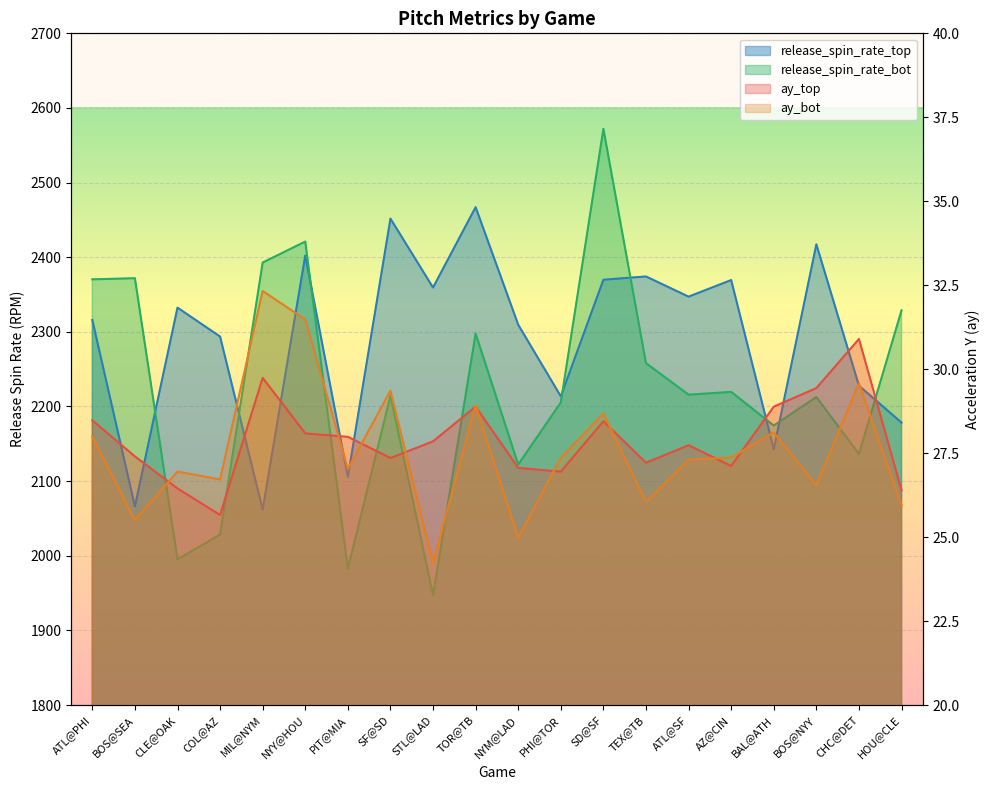

True or false: release_spin_rate_bot has a value of 3425.7 at ATL@PHI.

False